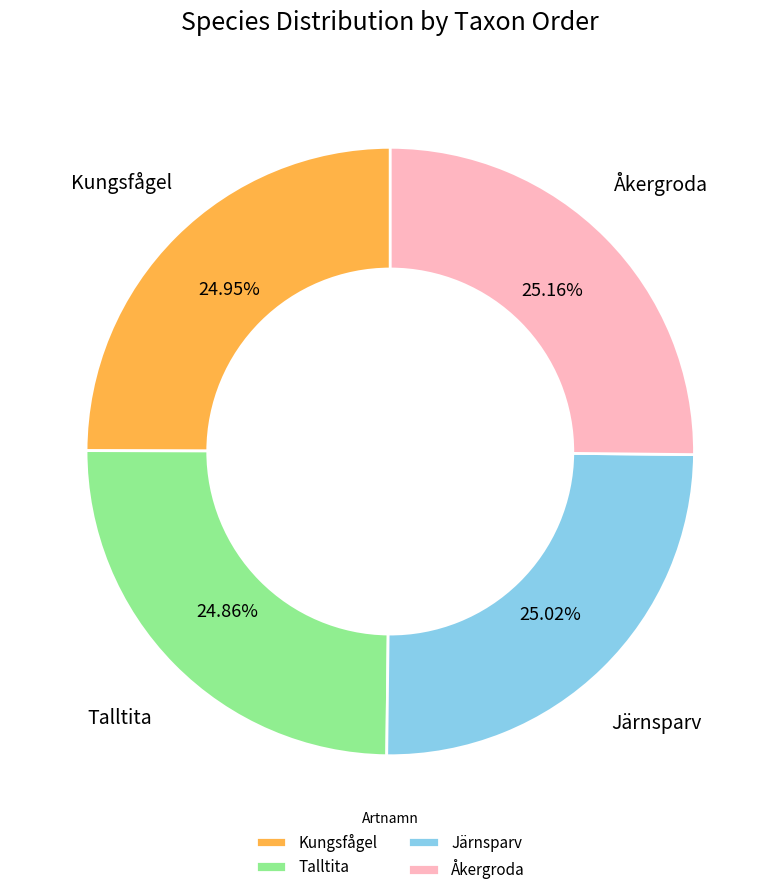

The Talltita slice represents 25% of the pie. True or false?

True